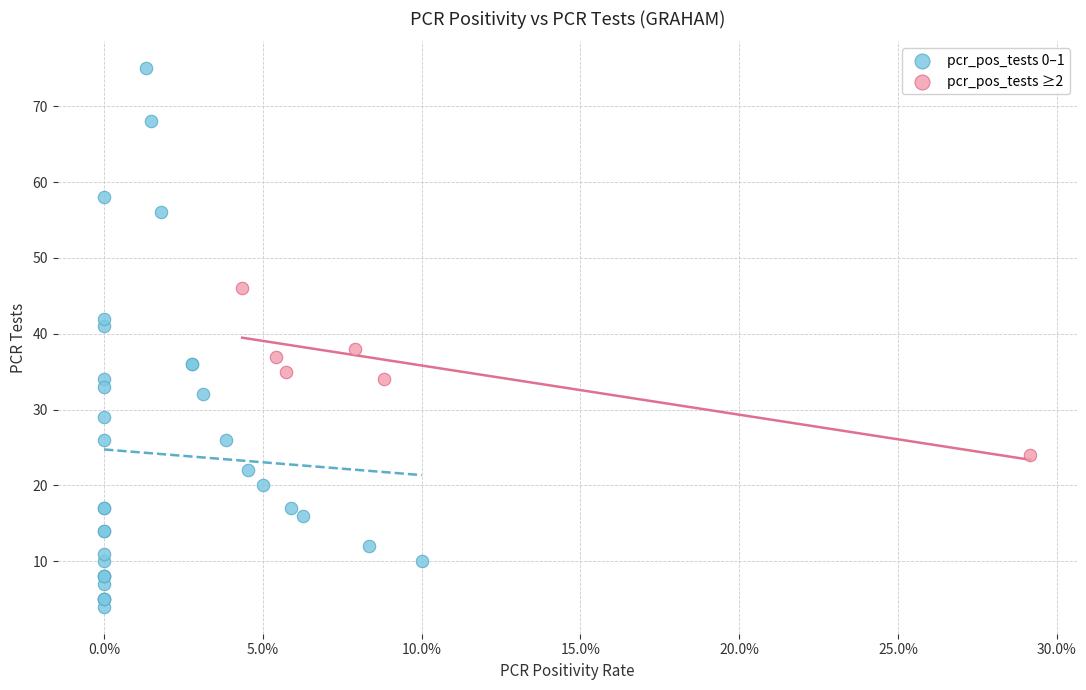

What are all the series names shown in the legend?

pcr_pos_tests 0–1, pcr_pos_tests ≥2